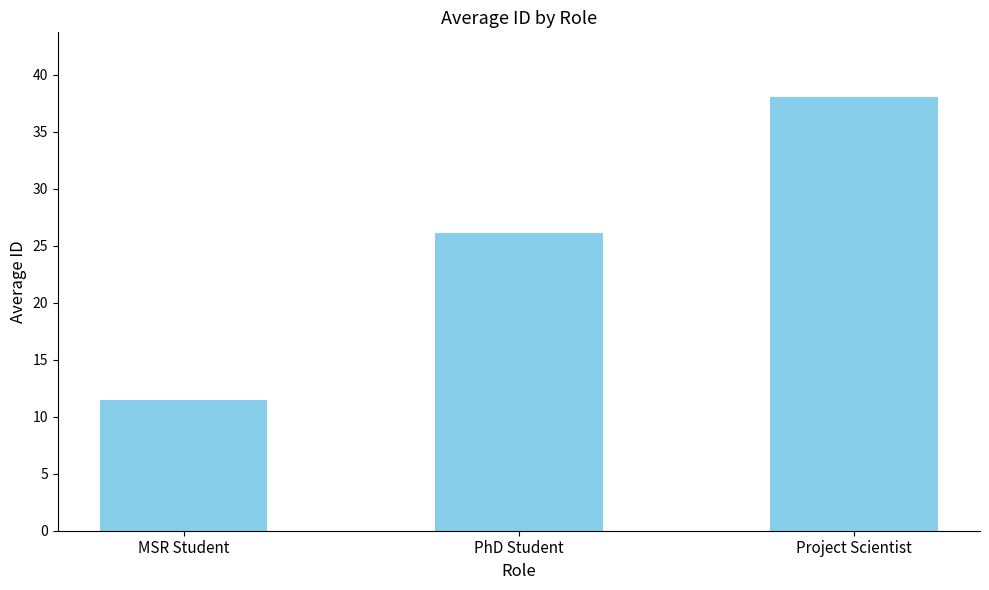

What is the average value?

25.2